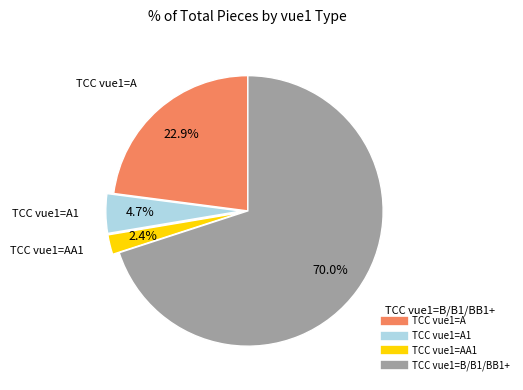

Is there a majority slice in this chart?

Yes